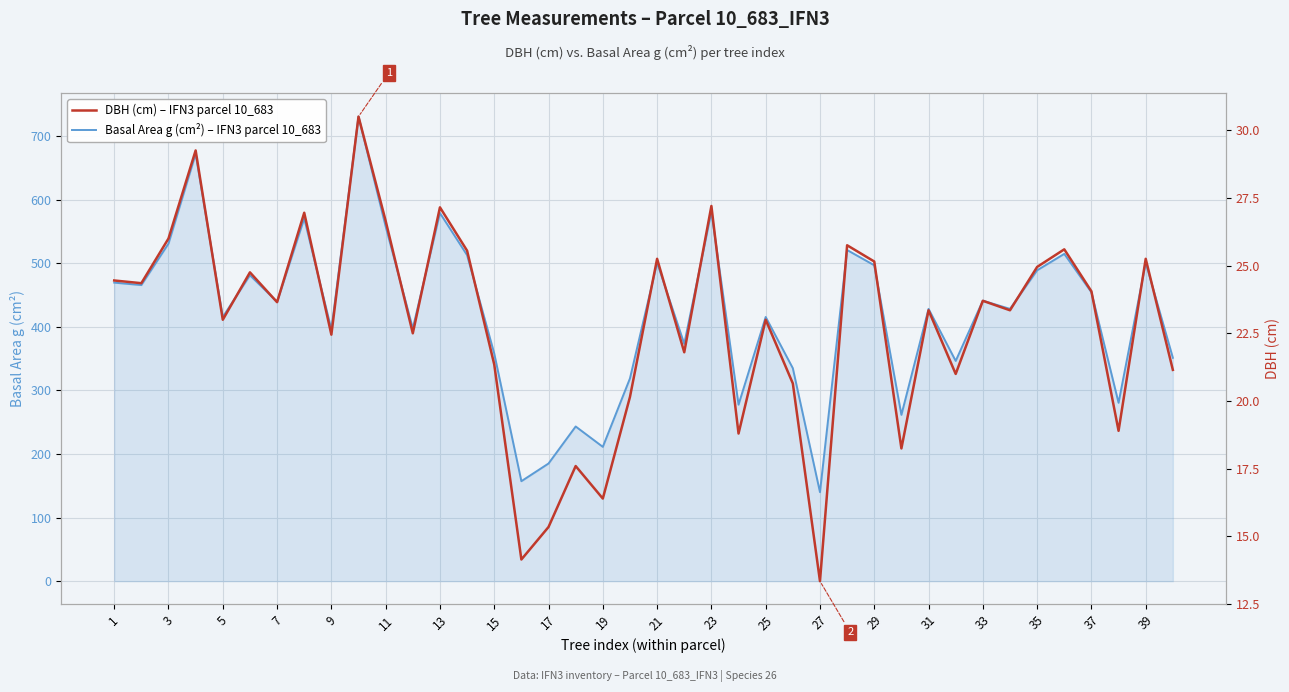

What is the highest value of the Basal Area g (cm²) – IFN3 parcel 10_683 series?

730.6